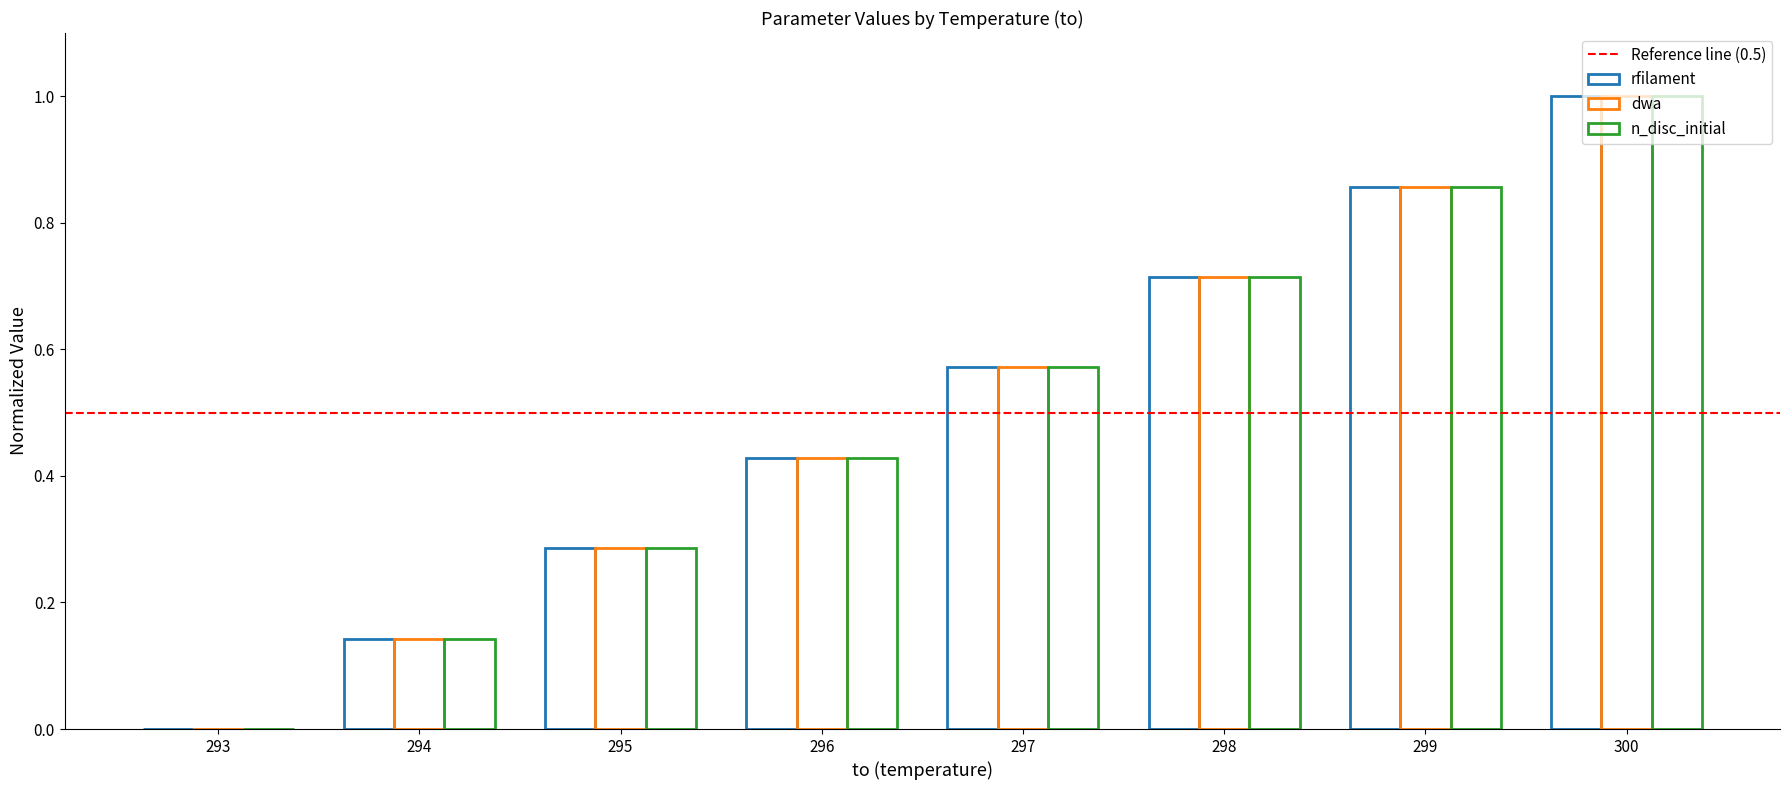

What is the average value of the n_disc_initial series?

0.5